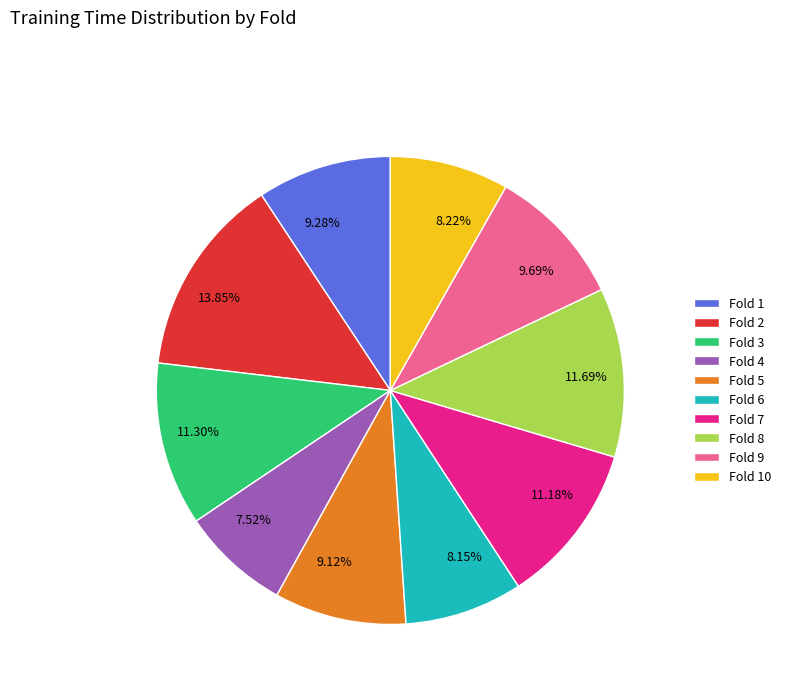

Is there any slice that represents more than half of the pie?

No